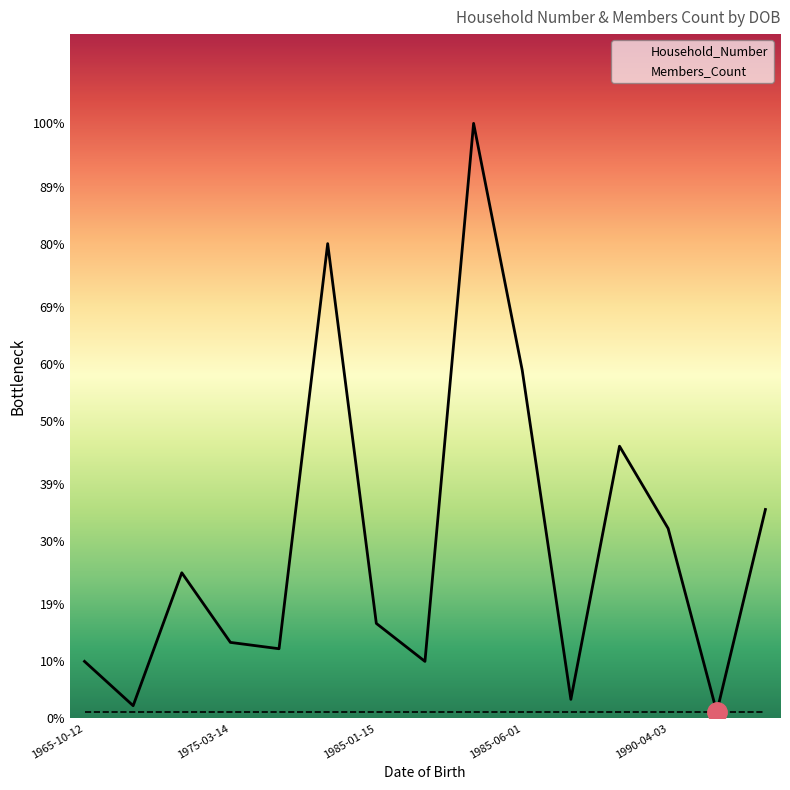

What is the total value across all series at 1985-01-15?

16